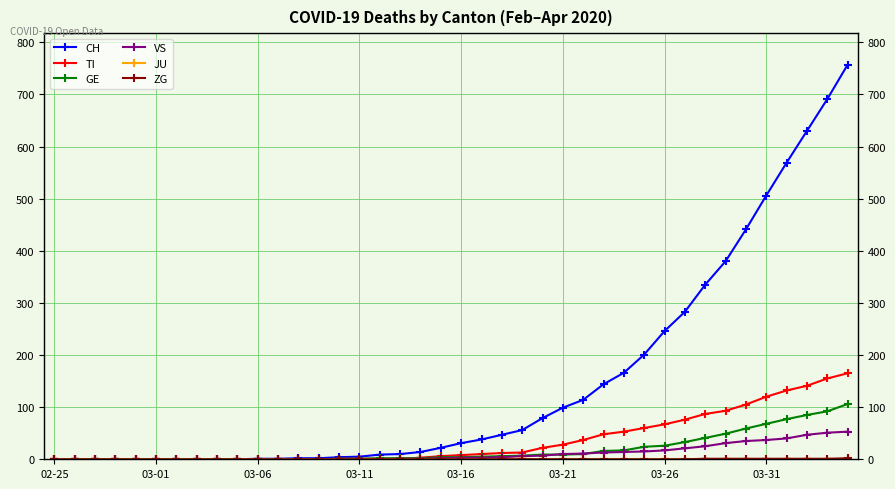

Which series has the largest total across all categories?

CH